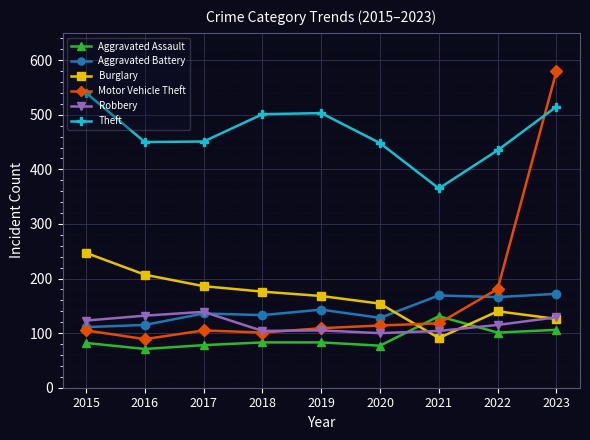

Which series has the widest spread of values?

Motor Vehicle Theft